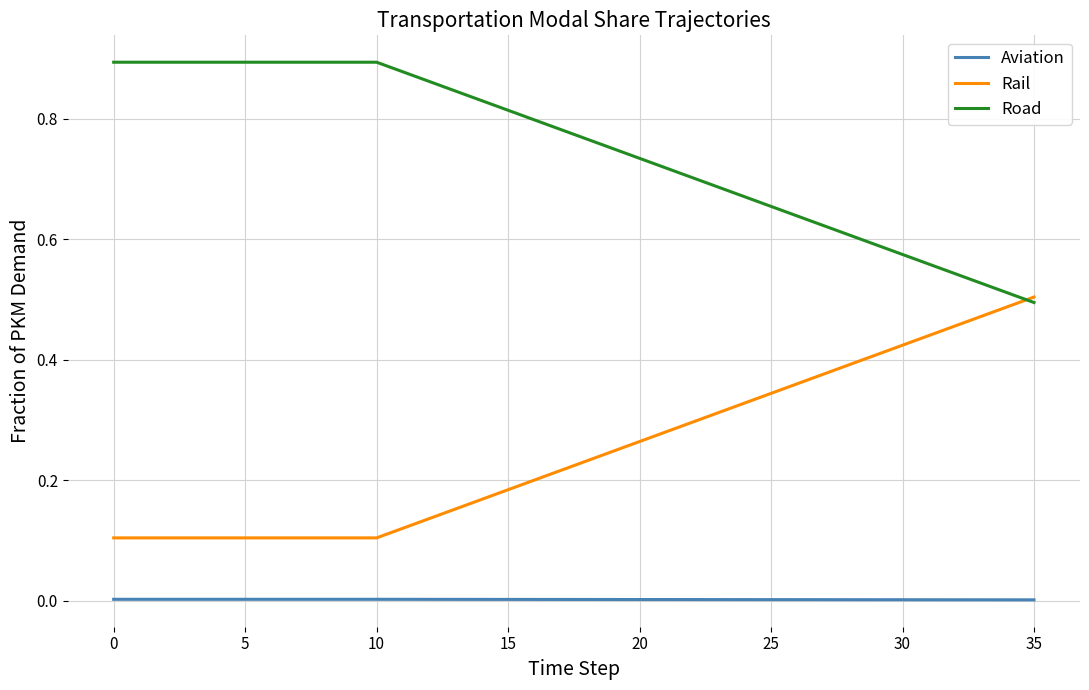

Count the Rail values in the range 0 to 1.

36